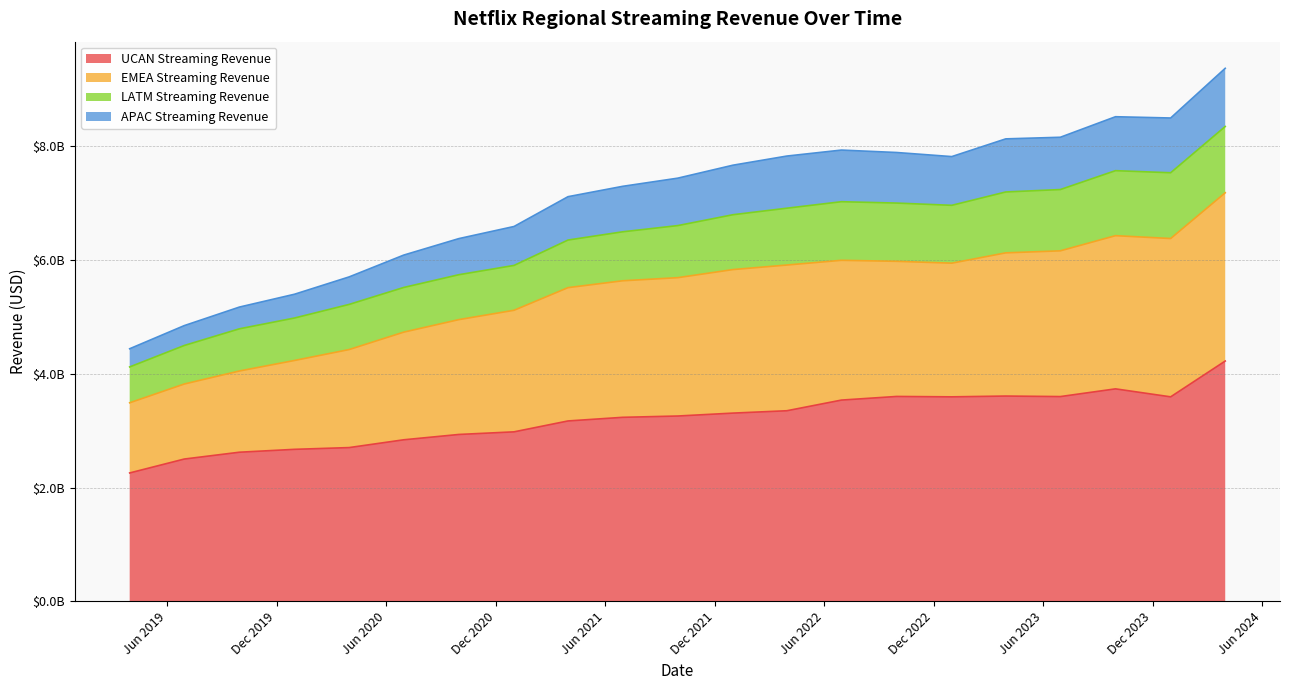

Is it true that EMEA Streaming Revenue equals 9642258358 at 30-09-2021?

False